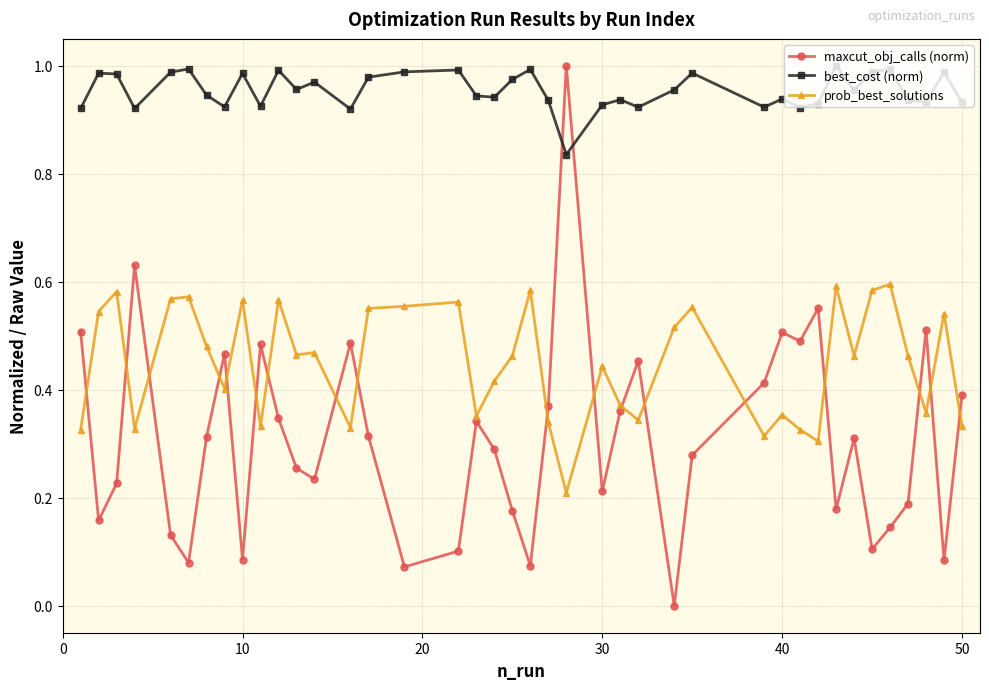

What are all the series names shown in the legend?

maxcut_obj_calls (norm), best_cost (norm), prob_best_solutions